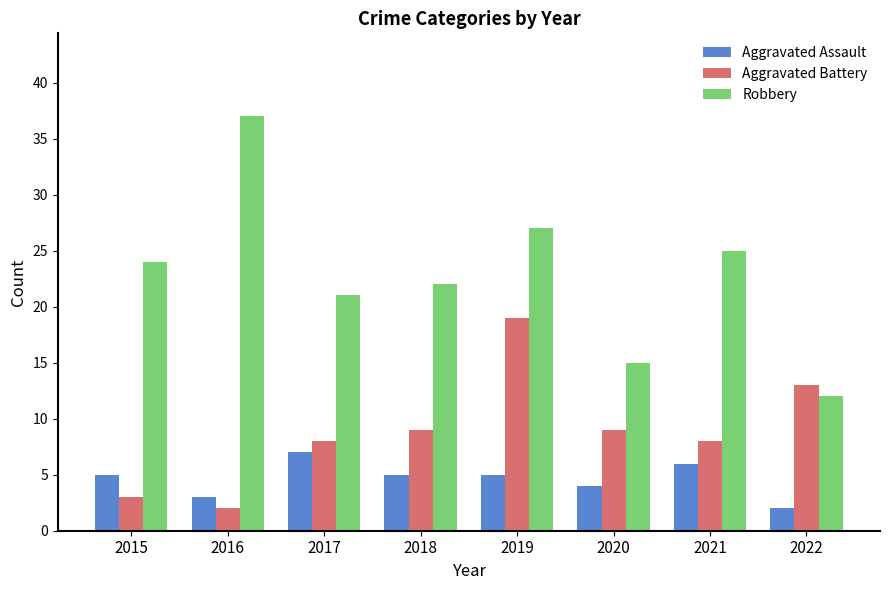

Count the number of data series in this chart.

3